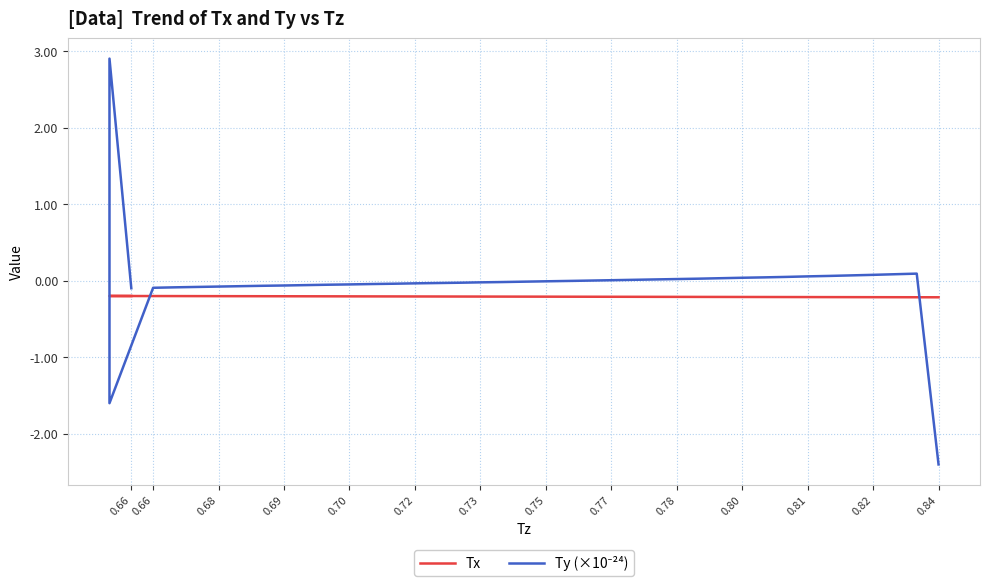

What is the total value across all series at 0.66?

-0.3